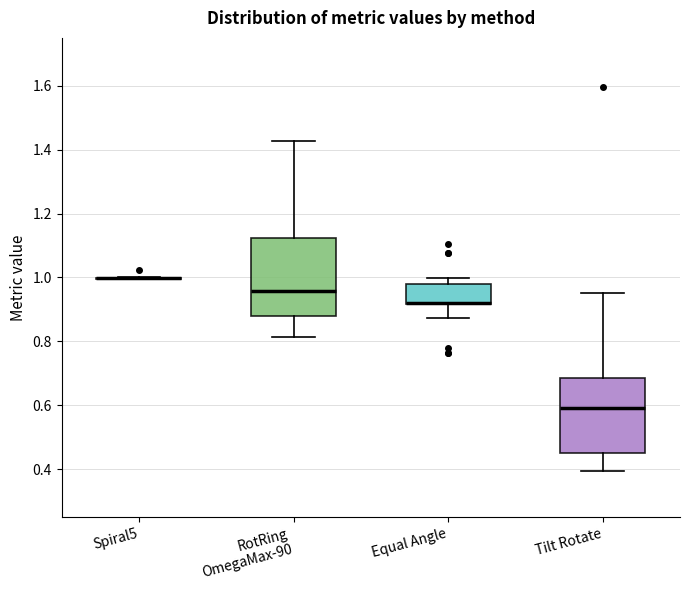

Reading left to right, transcribe this box plot: for each box, give where its median line is, the range the box spans, and where its two whiskers end, as read against the y-axis. The values are not printed on the chart, so give them approximately, as read against the axis.

Spiral5: box collapsed to a line at 1.00, whiskers 1.00 to 1.00
RotRing OmegaMax-90: median 0.96, box 0.88 to 1.12, whiskers 0.82 to 1.42
Equal Angle: median 0.92 (drawn on the box's lower edge), box 0.92 to 0.98, whiskers 0.88 to 1.00
Tilt Rotate: median 0.60, box 0.46 to 0.68, whiskers 0.40 to 0.94